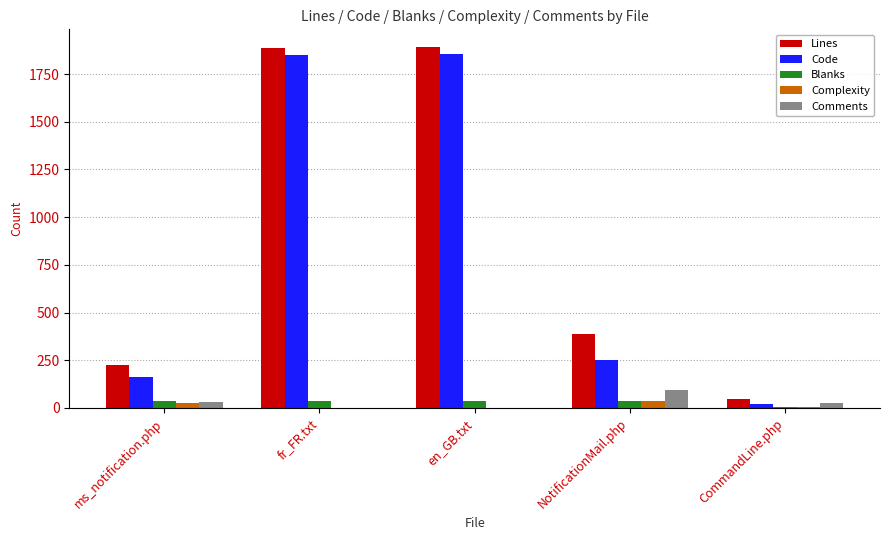

True or false: Comments has a value of 0 at fr_FR.txt.

True